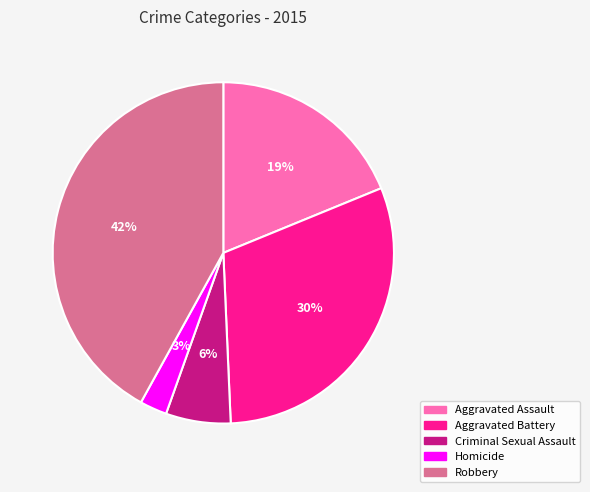

To the nearest percent, what is the difference between the Robbery and Aggravated Assault slice percentages?

23%